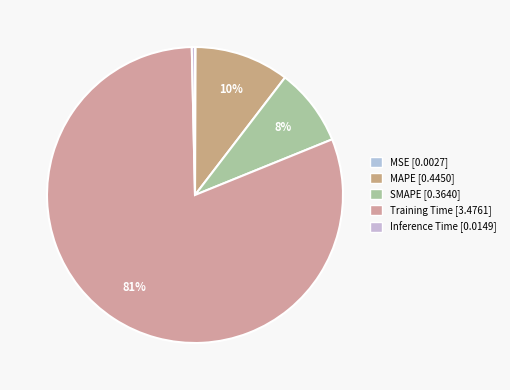

How much of the chart is everything except Inference Time?

99.7%